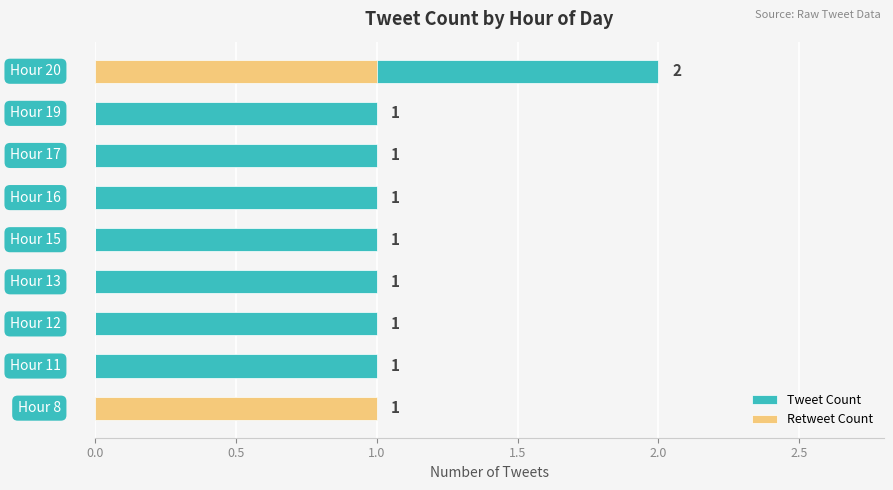

What position from the left is 2.5?

6